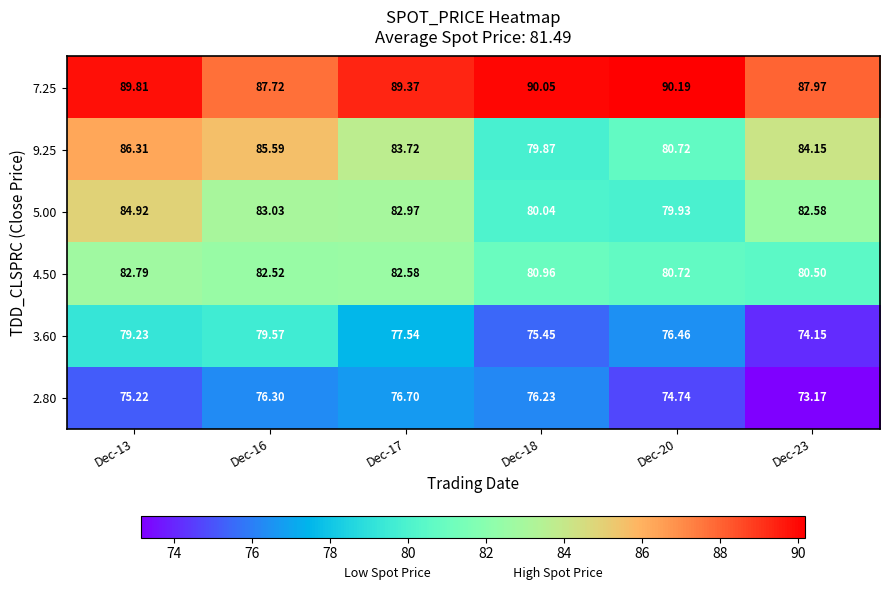

Which label corresponds to the smallest value in the chart?

Dec-23